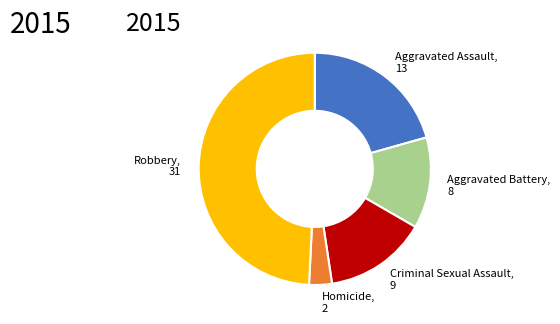

Does any single category account for the majority?

No